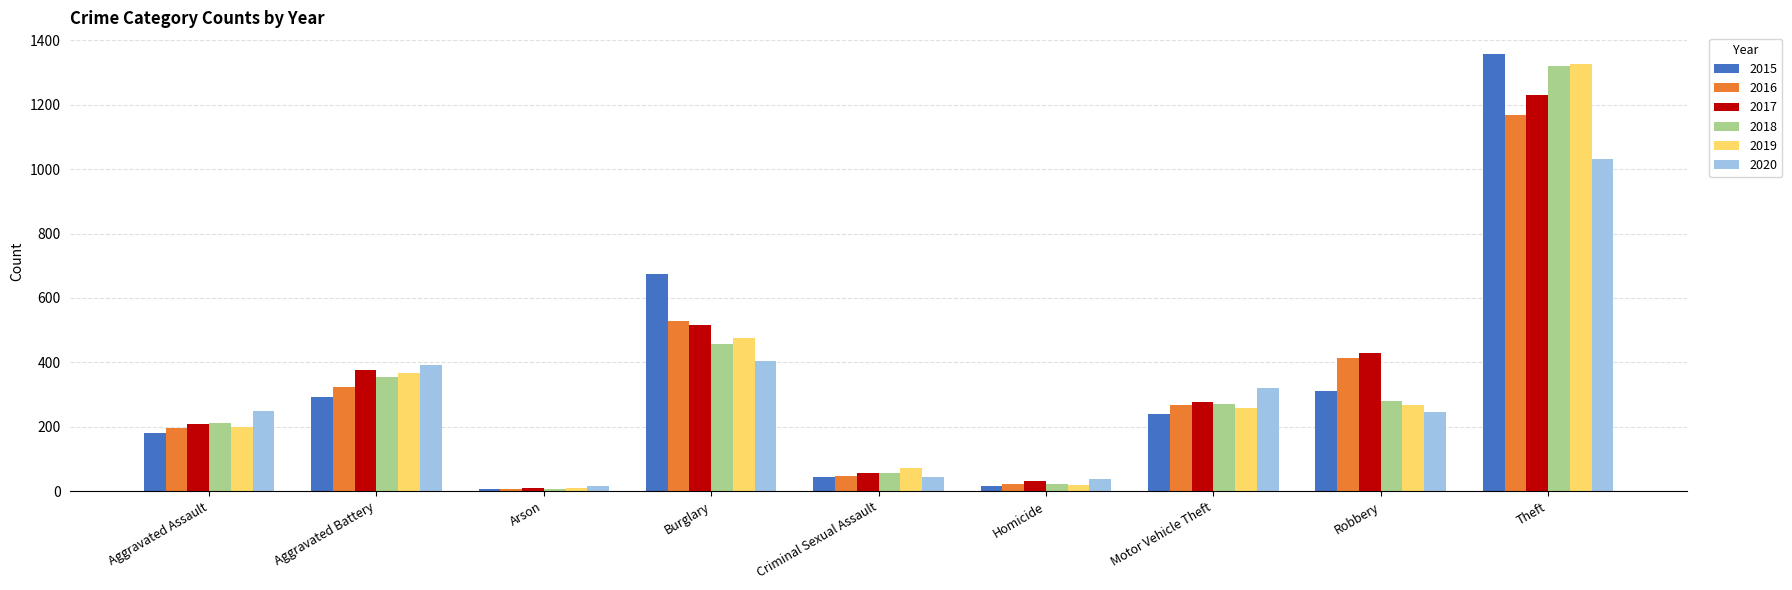

What is the spread (max minus min) of values at Arson?

10